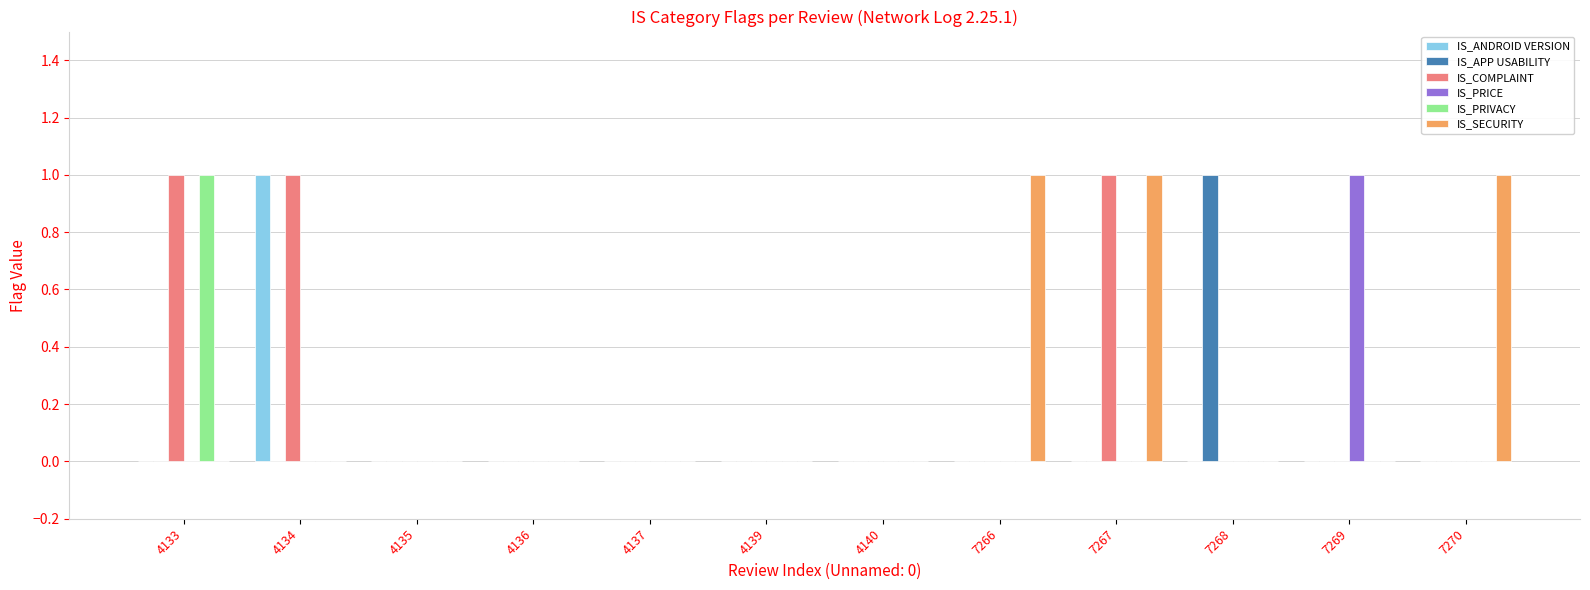

What are all the series names shown in the legend?

IS_ANDROID VERSION, IS_APP USABILITY, IS_COMPLAINT, IS_PRICE, IS_PRIVACY, IS_SECURITY